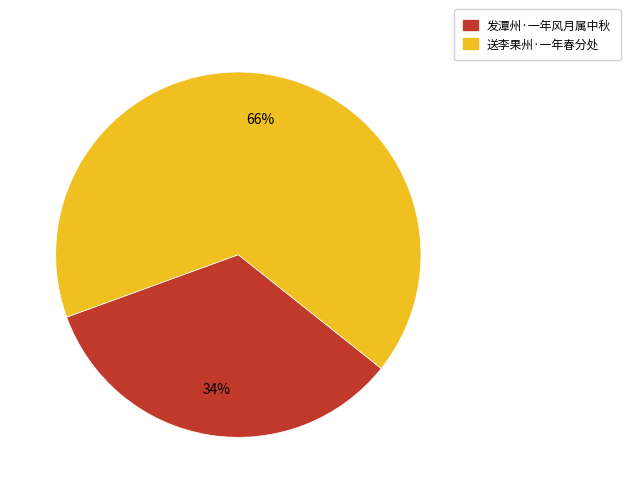

True or false: 发潭州·一年风月属中秋 accounts for 34% of the total.

True